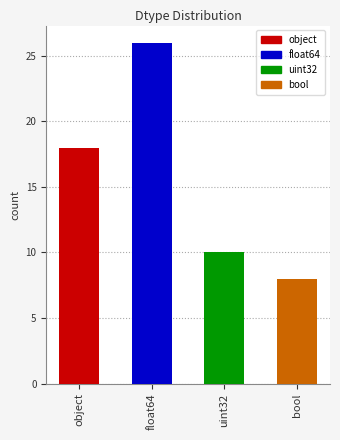

The chart shows a value of 26 at float64. True or false?

True